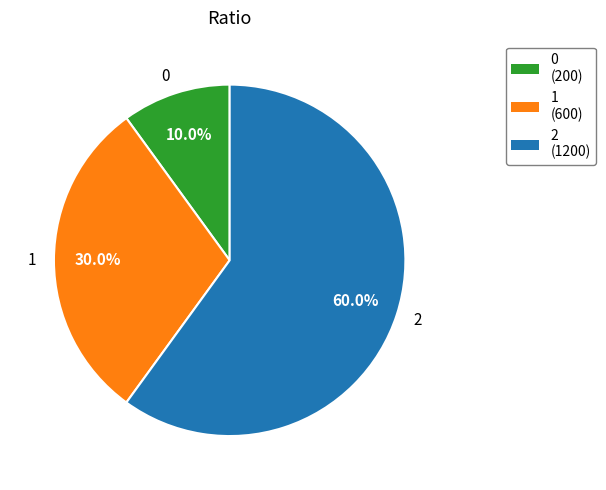

What percentage do 1 and 2 together represent?

90.0%